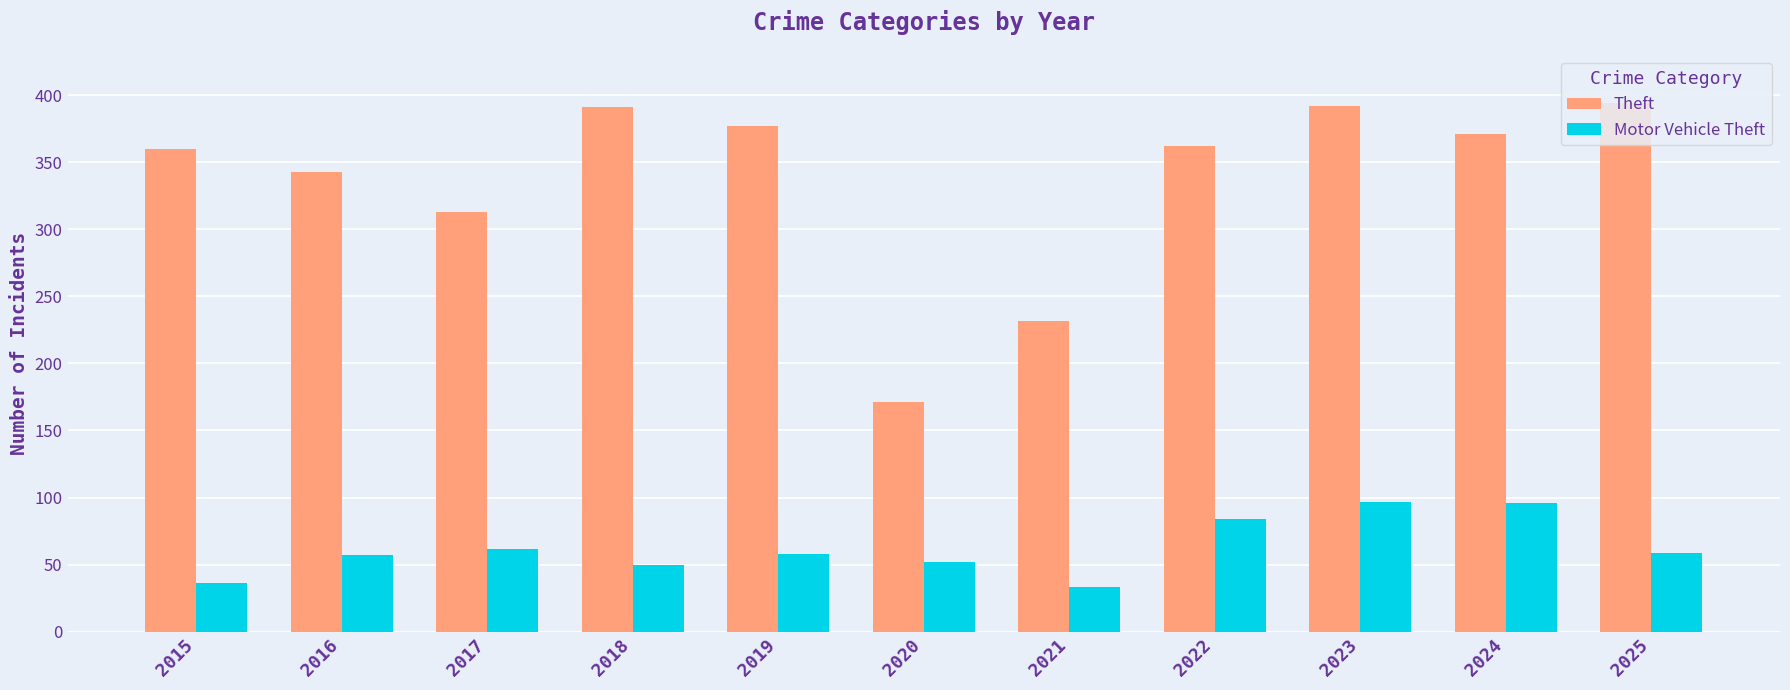

What is the maximum value for Motor Vehicle Theft?

97